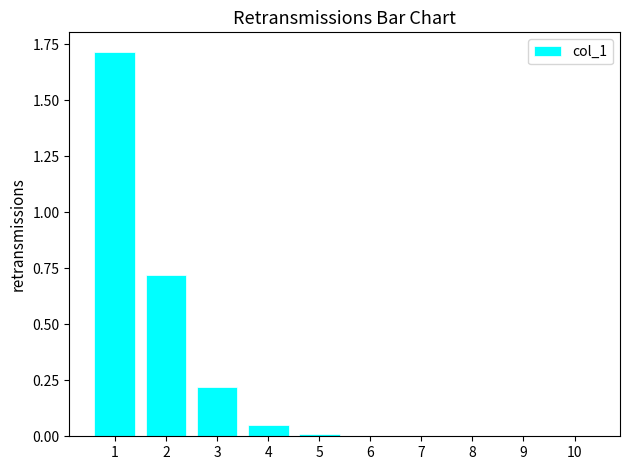

True or false: the data shows 0.0 at 5.

True